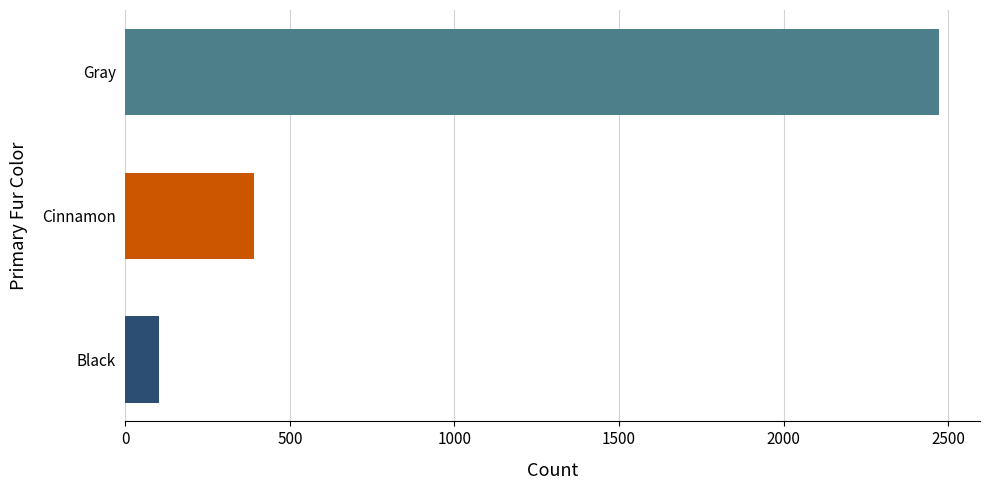

What is the difference between the maximum and minimum values?

2370